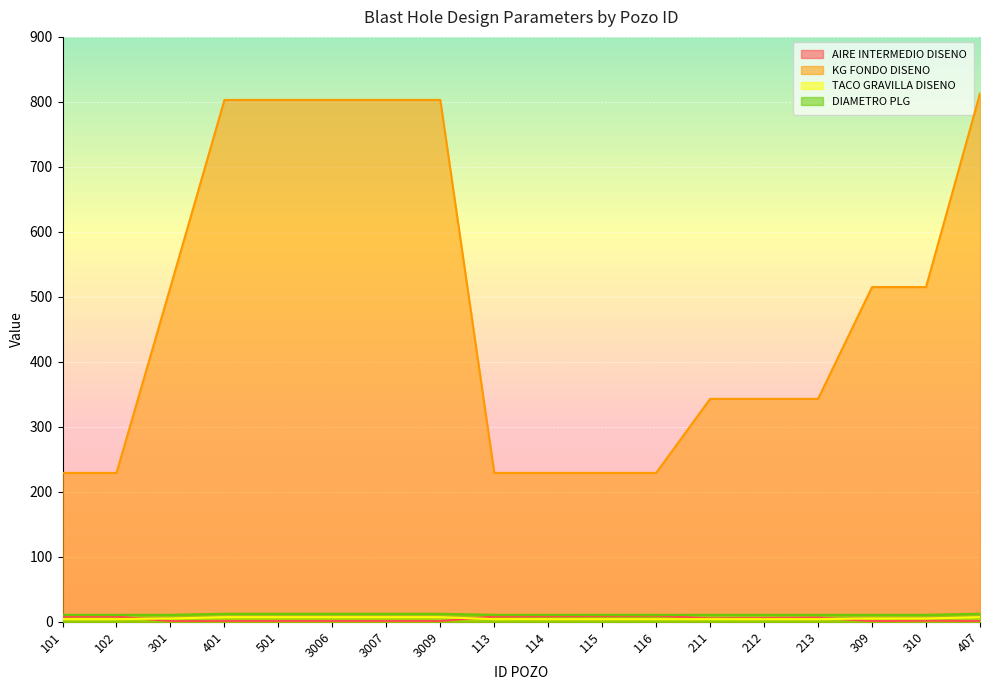

Reading left to right, extract all data points from this chart.

AIRE INTERMEDIO DISENO: 101=8.0	102=8.0	301=1.0	401=1.0	501=1.0	3006=1.0	3007=1.0	3009=1.0	113=8.1	114=8.5	115=9.0	116=9.5	211=5.0	212=5.6	213=6.3	309=0.9	310=1.6	407=1.0
KG FONDO DISENO: 101=229.0	102=229.0	301=515.0	401=803.0	501=803.0	3006=803.0	3007=803.0	3009=803.0	113=229.0	114=229.0	115=229.0	116=229.0	211=343.0	212=343.0	213=343.0	309=515.0	310=515.0	407=813.0
TACO GRAVILLA DISENO: 101=4.0	102=4.0	301=5.0	401=7.0	501=7.0	3006=7.0	3007=7.0	3009=7.0	113=4.0	114=4.0	115=4.0	116=4.0	211=4.0	212=4.0	213=4.0	309=5.0	310=5.0	407=7.0
DIAMETRO PLG: 101=10.6	102=10.6	301=10.6	401=12.2	501=12.2	3006=12.2	3007=12.2	3009=12.2	113=10.6	114=10.6	115=10.6	116=10.6	211=10.6	212=10.6	213=10.6	309=10.6	310=10.6	407=12.2